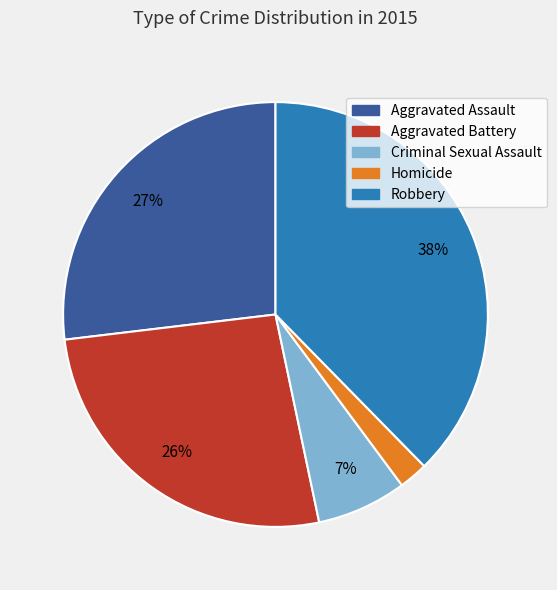

The Criminal Sexual Assault slice represents 2% of the pie. True or false?

False